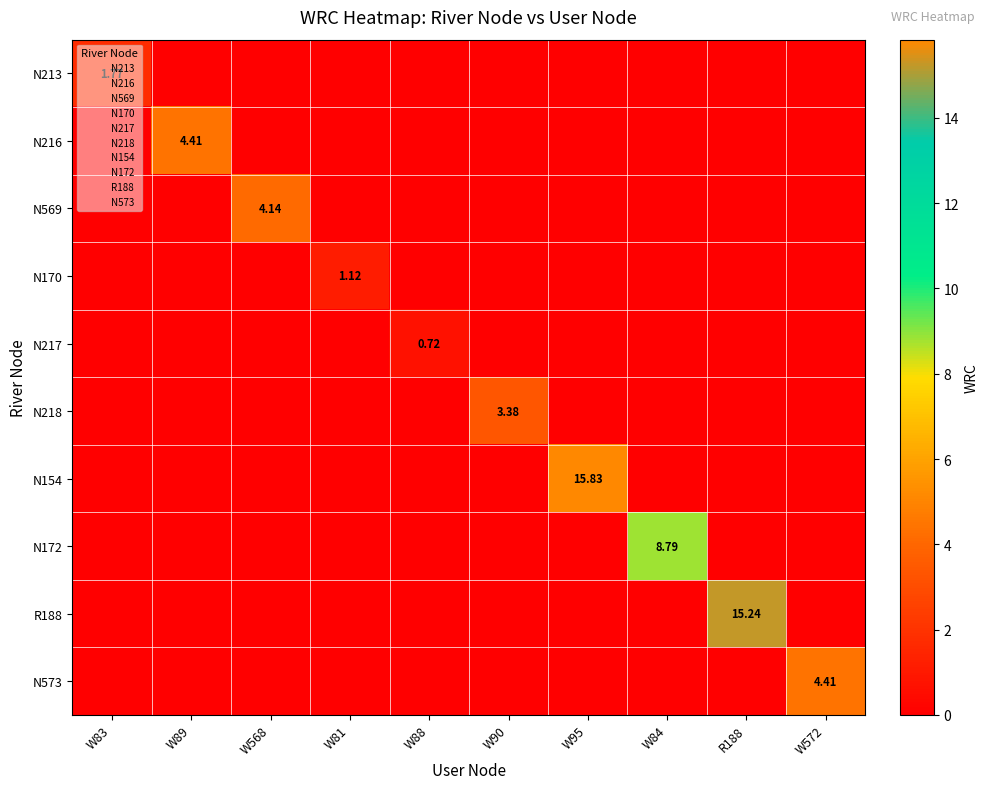

Rank the categories by N218 value from highest to lowest.

W90, W83, W89, W568, W81, W88, W95, W84, R188, W572